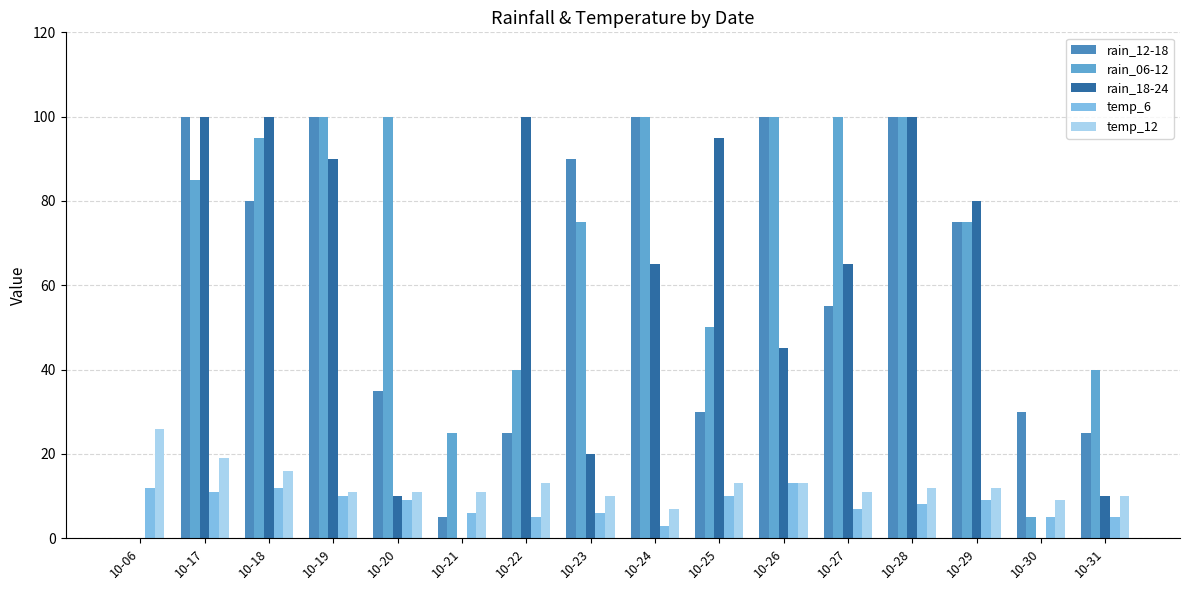

At 10-19, list the series in order from largest to smallest.

rain_12-18, rain_06-12, rain_18-24, temp_12, temp_6